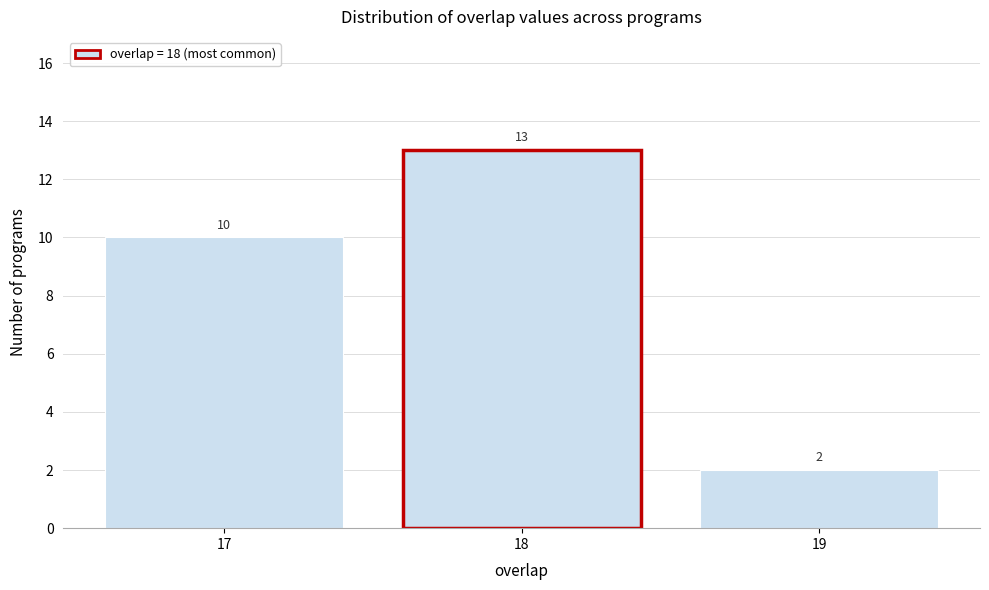

Reading right to left, what are all the values shown in this chart?

19=2	18=13	17=10